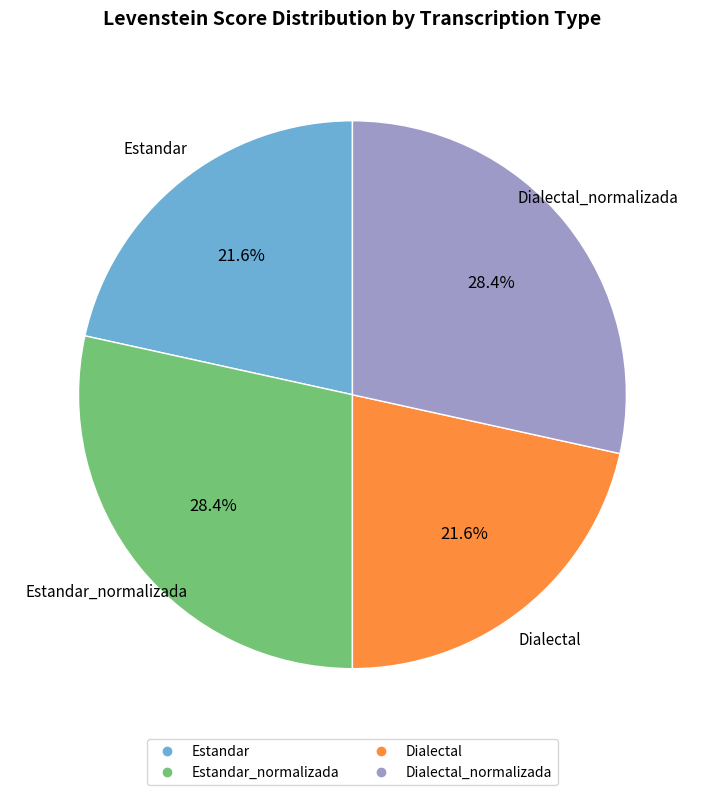

Is there a majority slice in this chart?

No